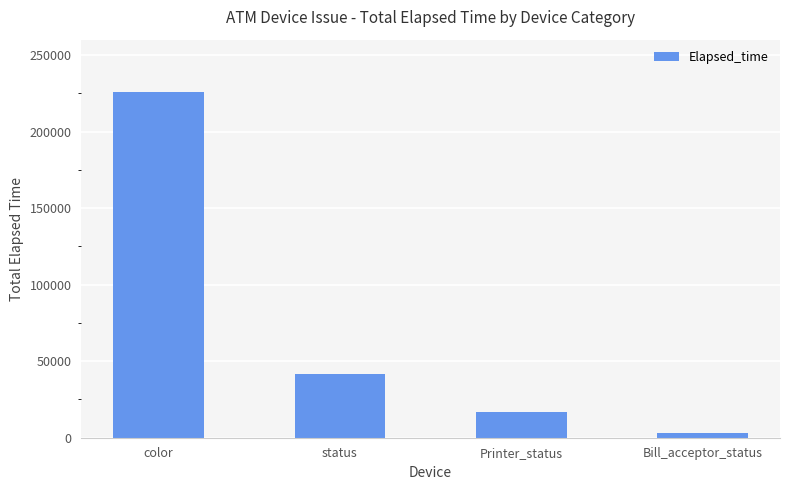

What is the approximate value at Printer_status, to the nearest 10?

17120